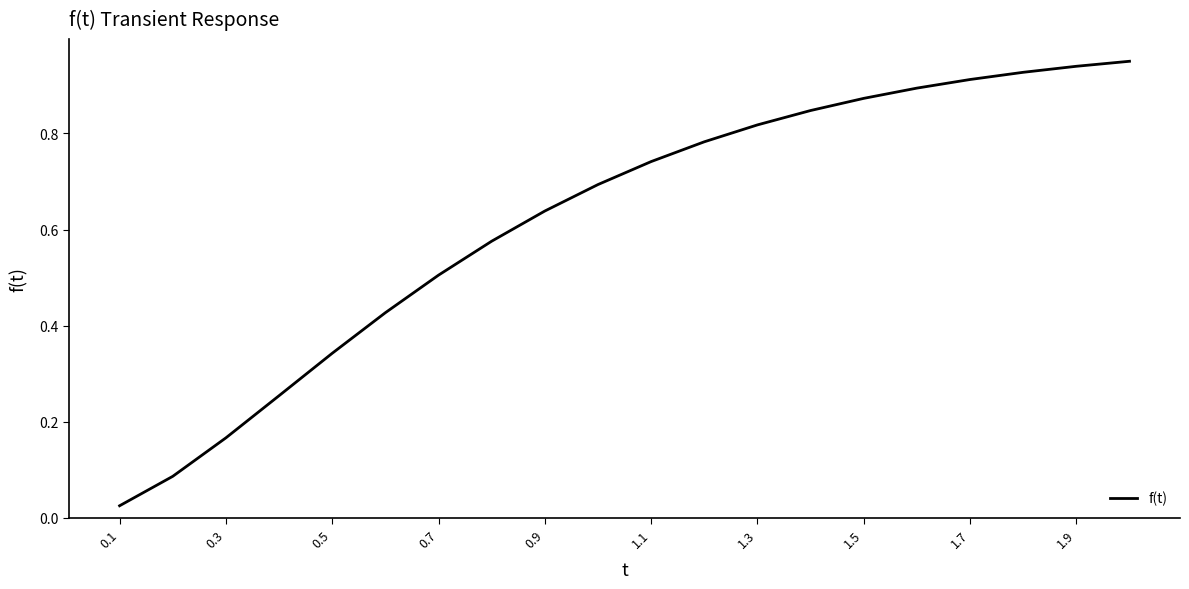

How many lines are shown in the chart?

1